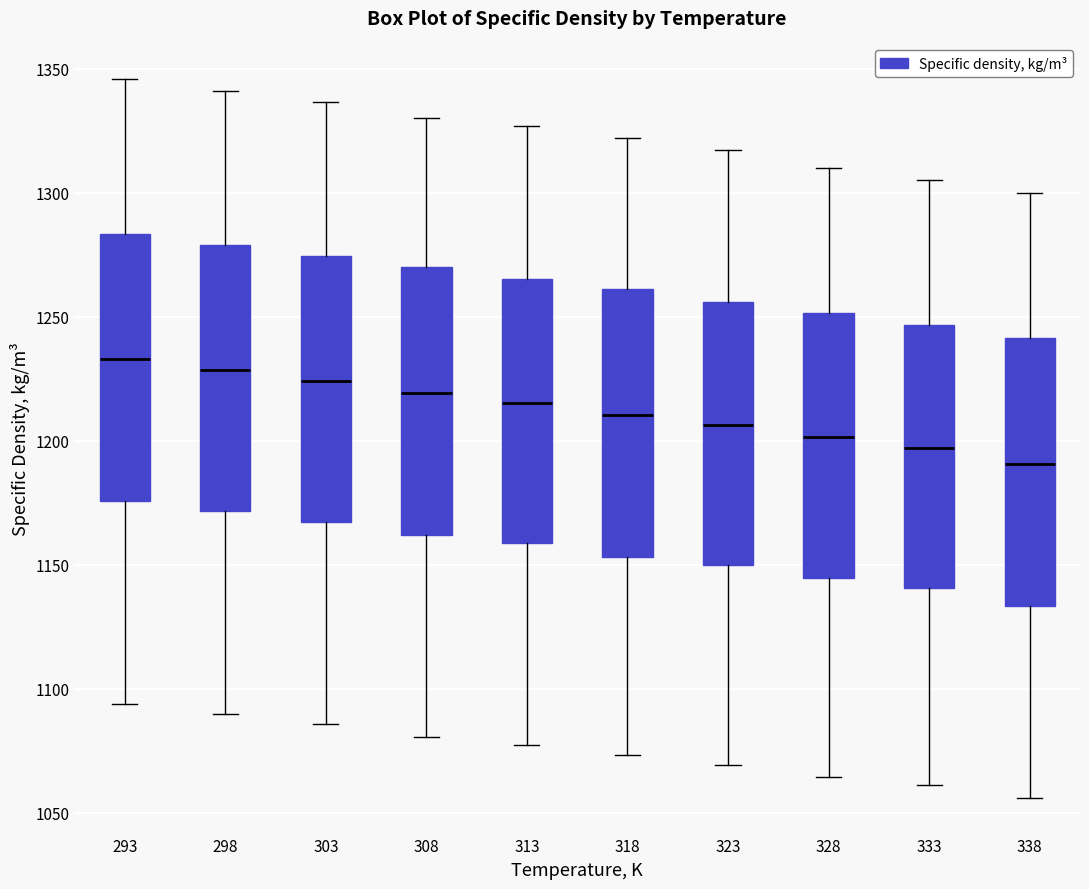

Reading left to right, transcribe this box plot: for each box, give where its median line is, the range the box spans, and where its two whiskers end, as read against the y-axis. The values are not printed on the chart, so give them approximately, as read against the axis.

293: median 1235, box 1175 to 1285, whiskers 1095 to 1345
298: median 1230, box 1170 to 1280, whiskers 1090 to 1340
303: median 1225, box 1165 to 1275, whiskers 1085 to 1335
308: median 1220, box 1160 to 1270, whiskers 1080 to 1330
313: median 1215, box 1160 to 1265, whiskers 1080 to 1325
318: median 1210, box 1155 to 1260, whiskers 1075 to 1320
323: median 1205, box 1150 to 1255, whiskers 1070 to 1315
328: median 1200, box 1145 to 1250, whiskers 1065 to 1310
333: median 1195, box 1140 to 1245, whiskers 1060 to 1305
338: median 1190, box 1135 to 1240, whiskers 1055 to 1300